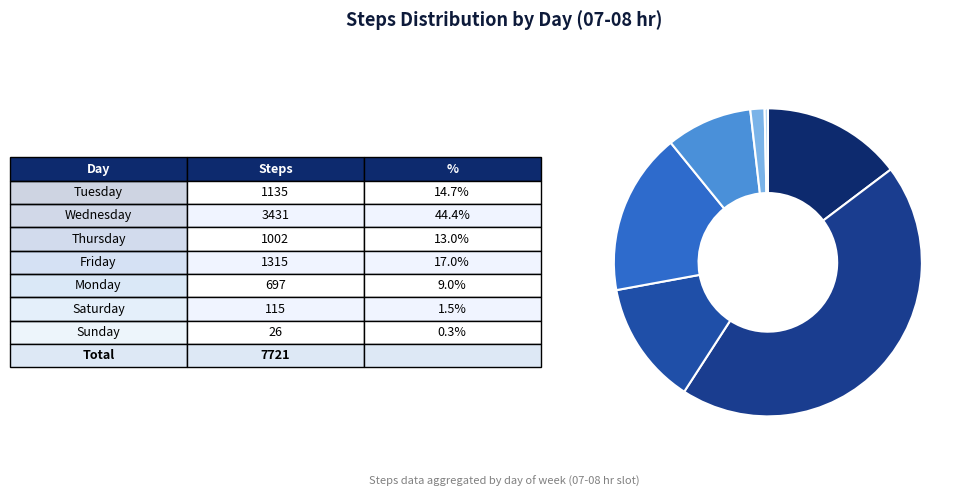

Does any single category account for the majority?

No